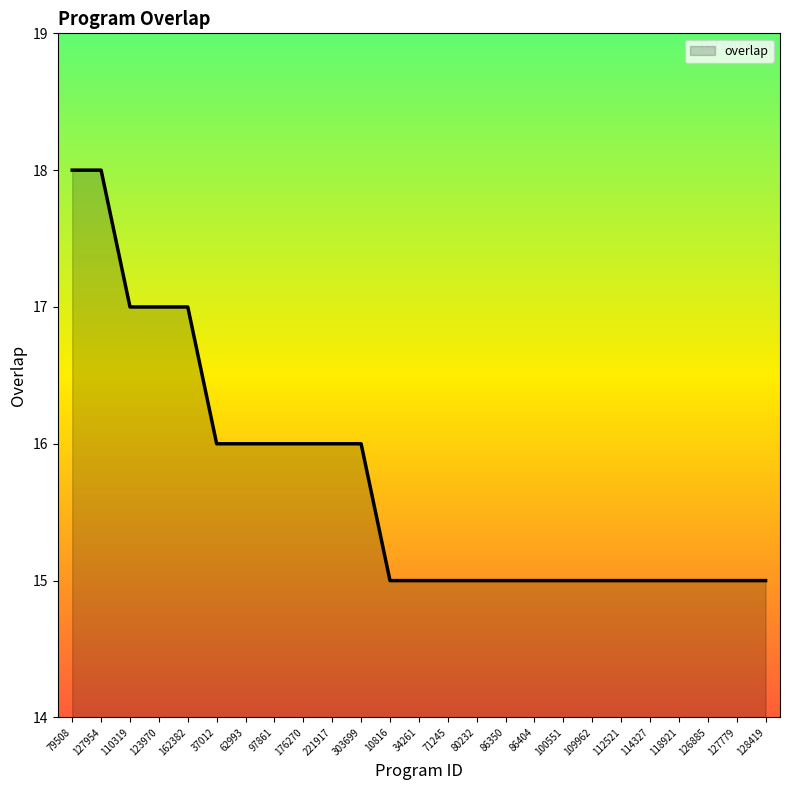

The value at 112521 is 15. True or false?

True